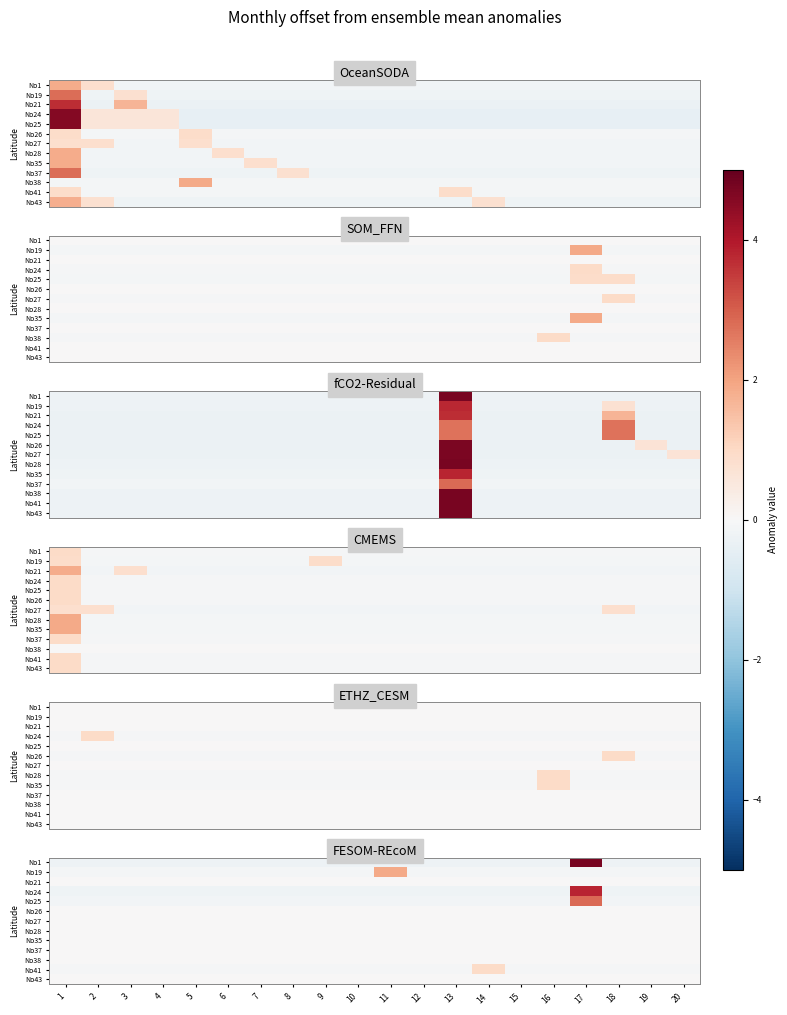

At which label does No41 reach its peak?

14